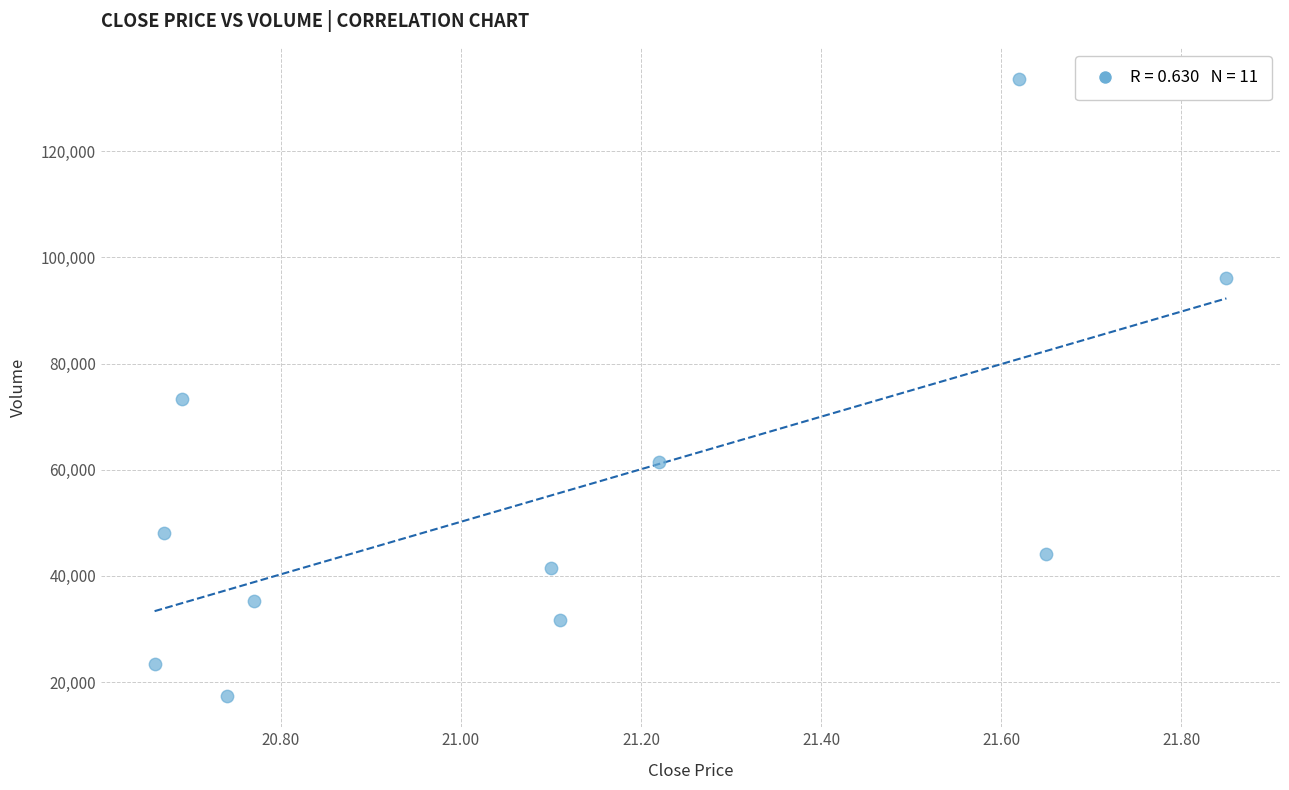

What is the average Y value?

55048.7